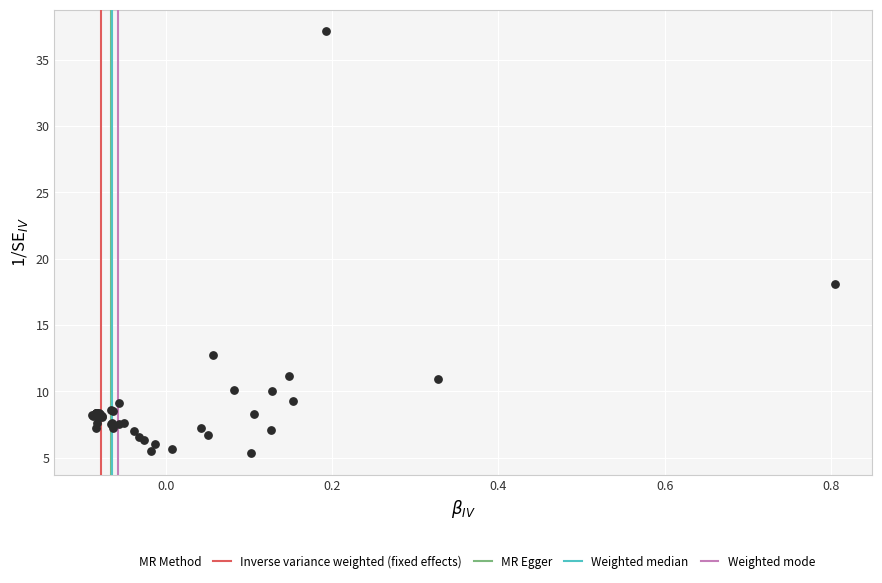

What Y value in the scatter plot is closest to 21?

18.1